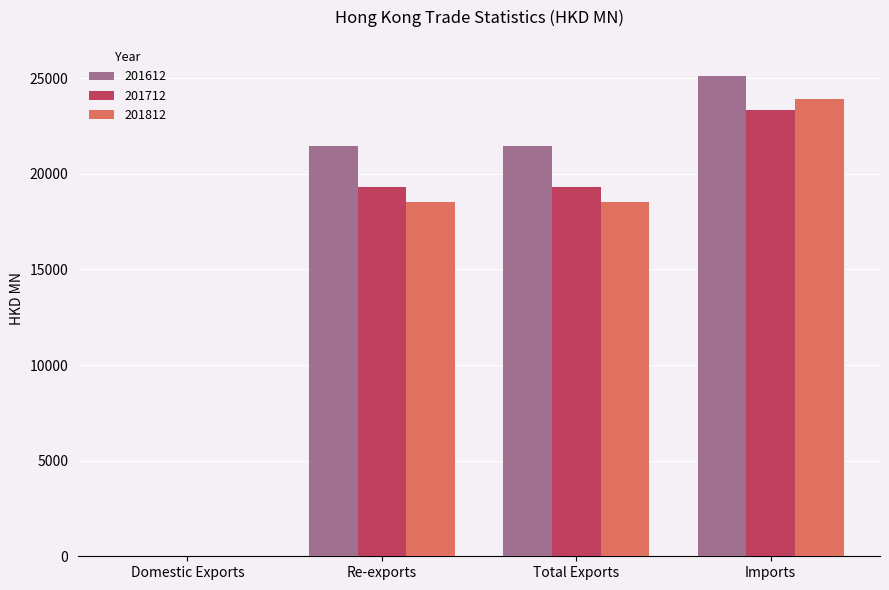

The 201712 series shows 19293.5 at Total Exports. True or false?

True